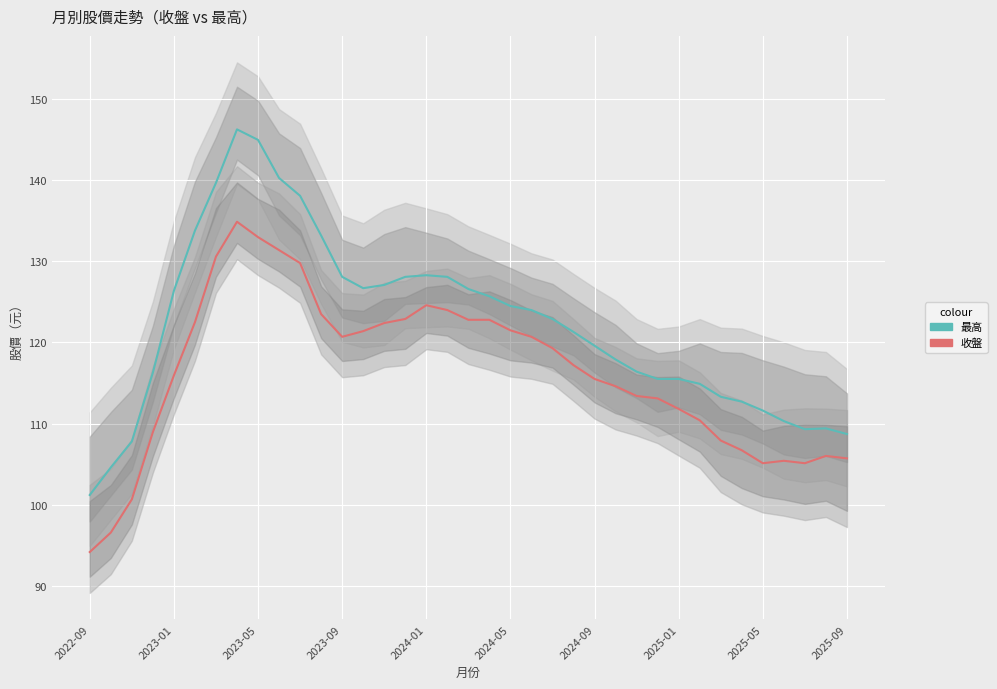

What is the value of the 收盤 point at the 4th from the left?

108.9